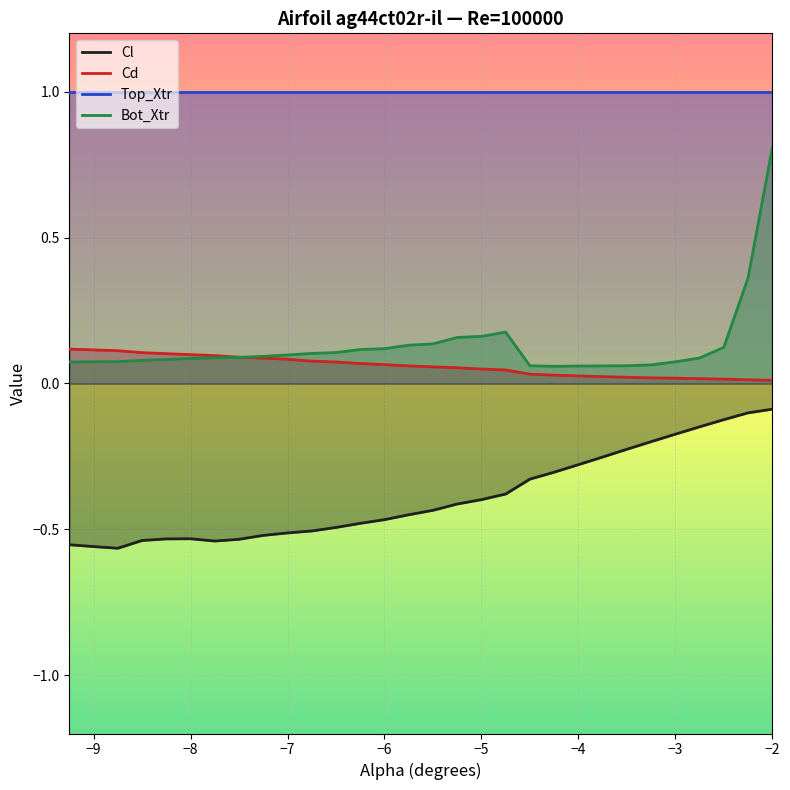

Rank the series by their maximum value, from highest to lowest.

Top_Xtr, Bot_Xtr, Cd, Cl